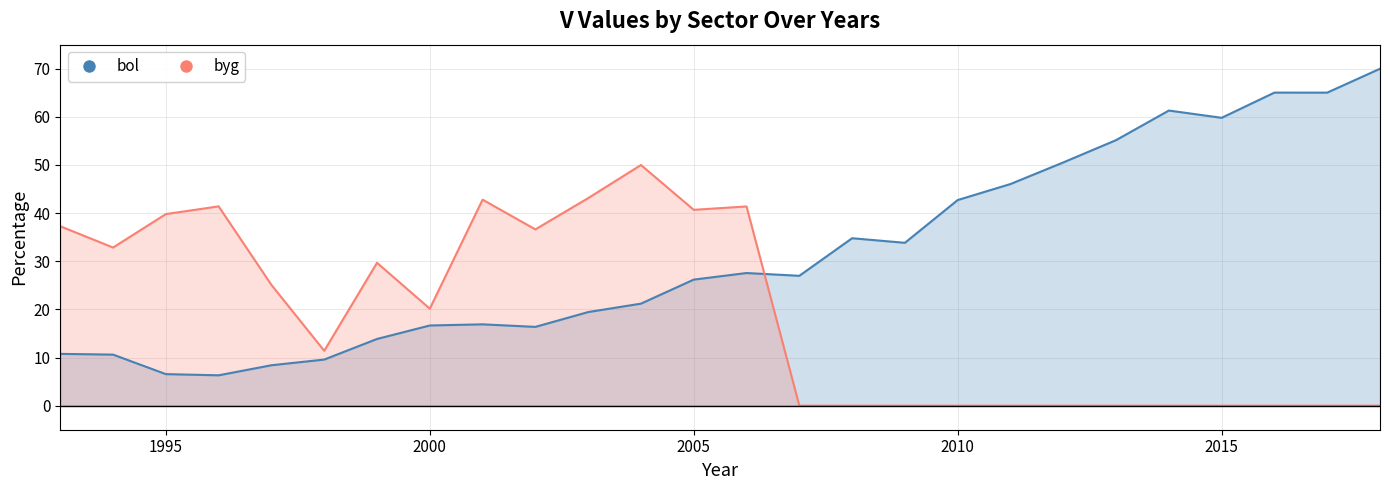

Rank the series at 2010 from highest to lowest value.

bol_line, byg_line